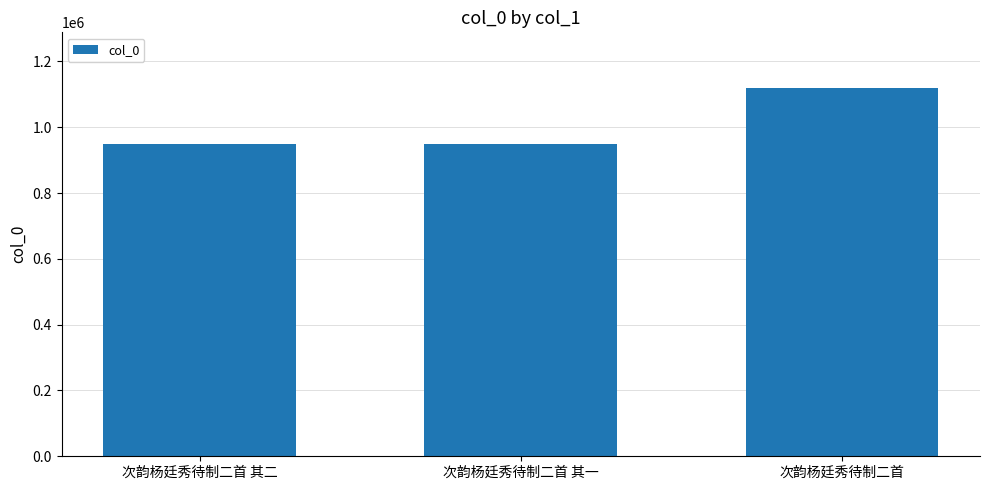

What is the difference between the values at 次韵杨廷秀待制二首 and 次韵杨廷秀待制二首 其二?

171688